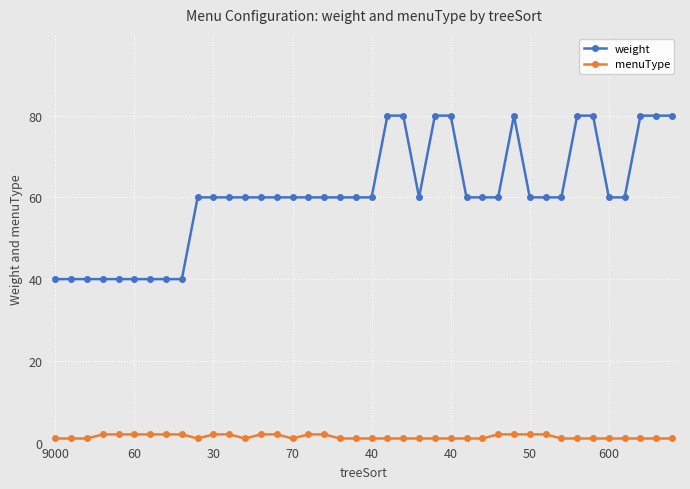

What is the average value of the menuType series?

1